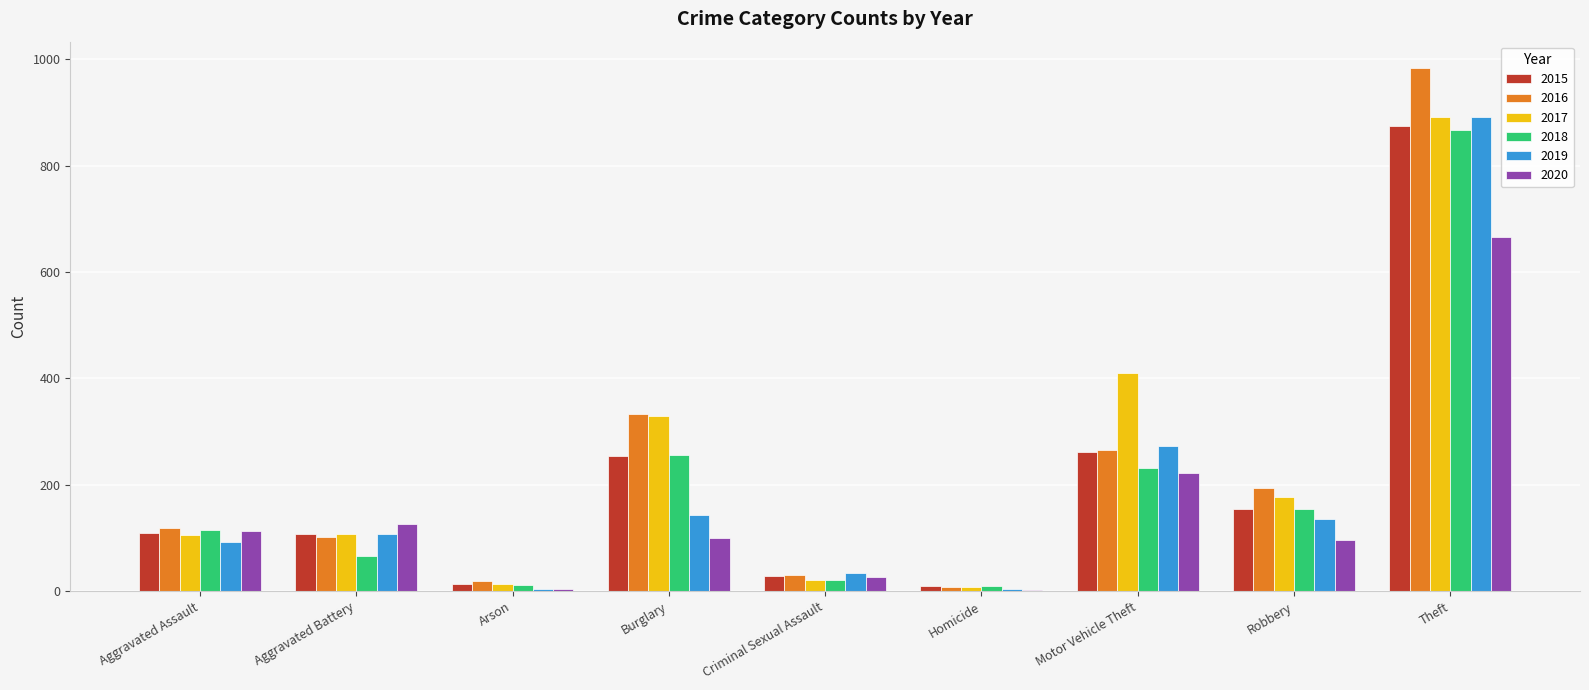

At which category is the sum across all series the highest?

Theft